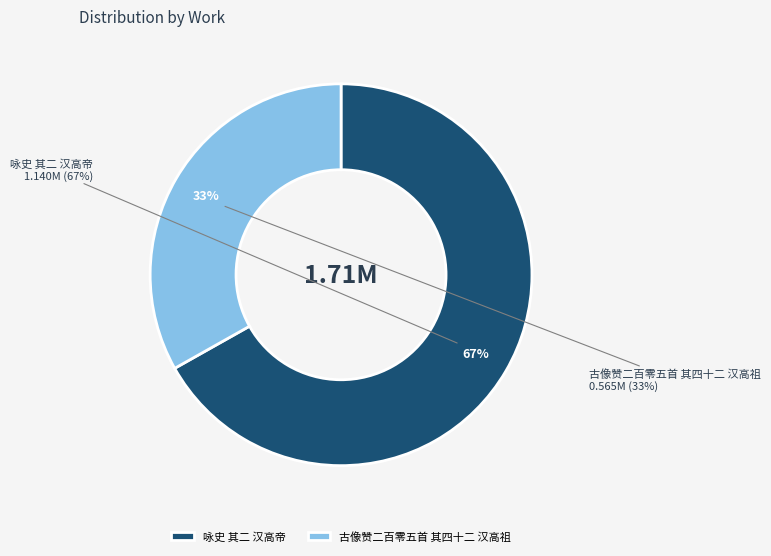

The 古像赞二百零五首 其四十二 汉高祖 slice represents 33% of the pie. True or false?

True